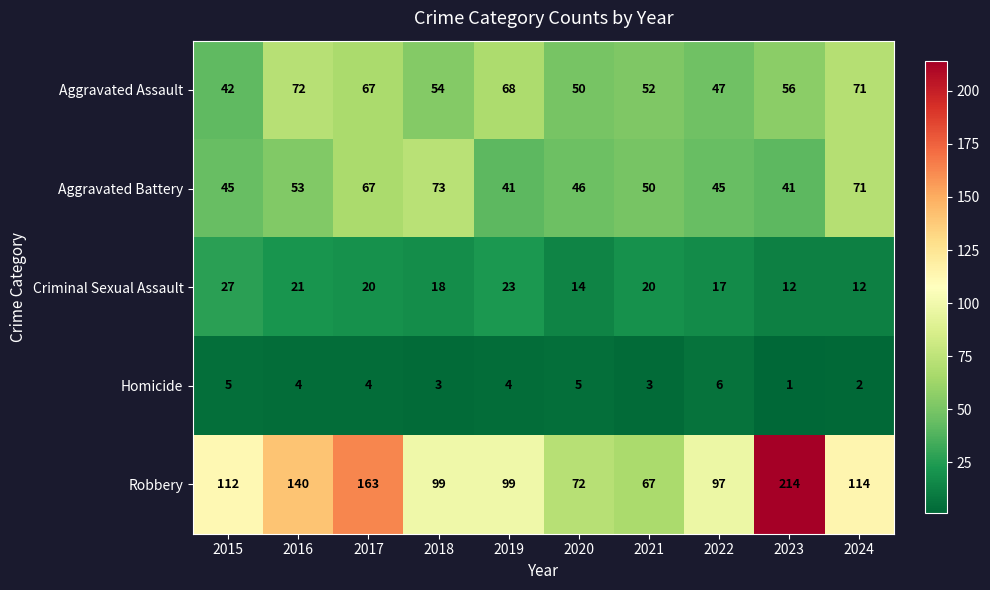

Which category has the lowest value across all series?

2023